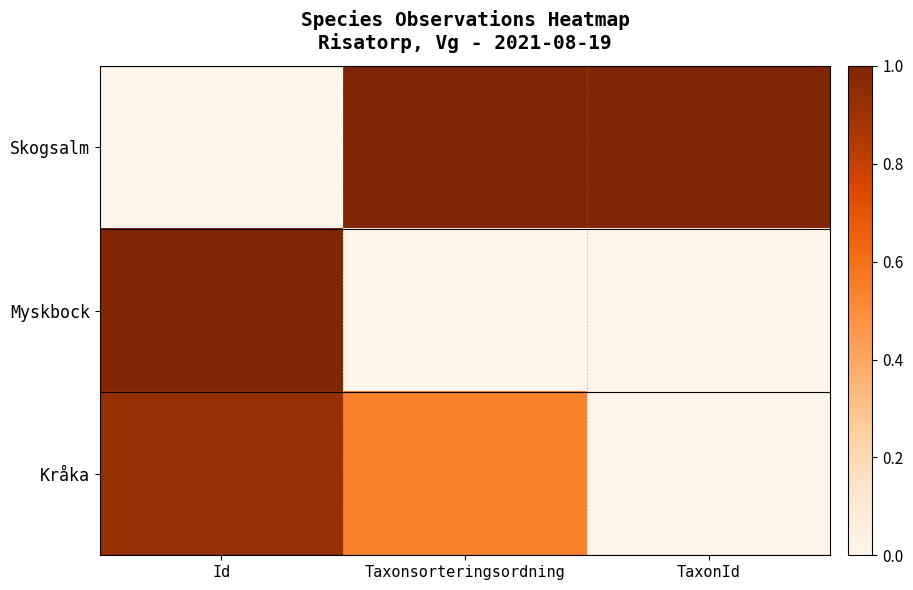

What is the total value across all series at TaxonId?

1.0